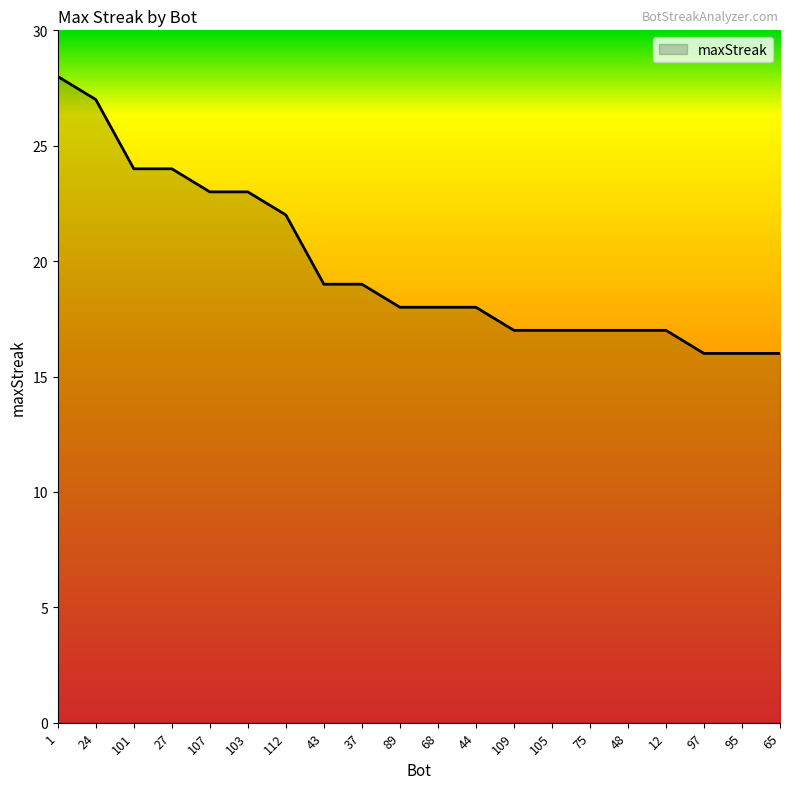

At which category does the chart reach its peak across all series?

1